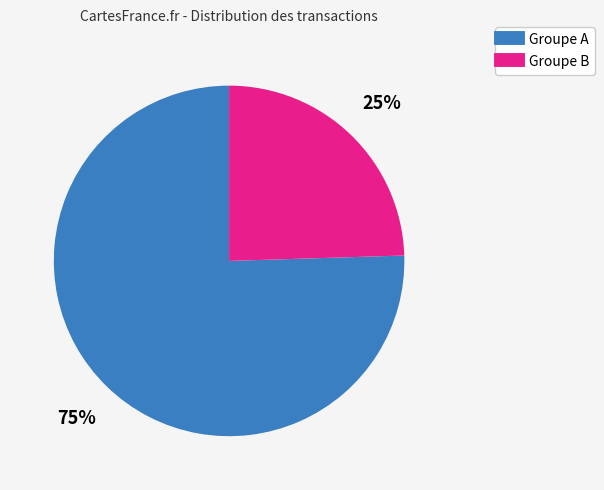

Does any single category account for the majority?

Yes